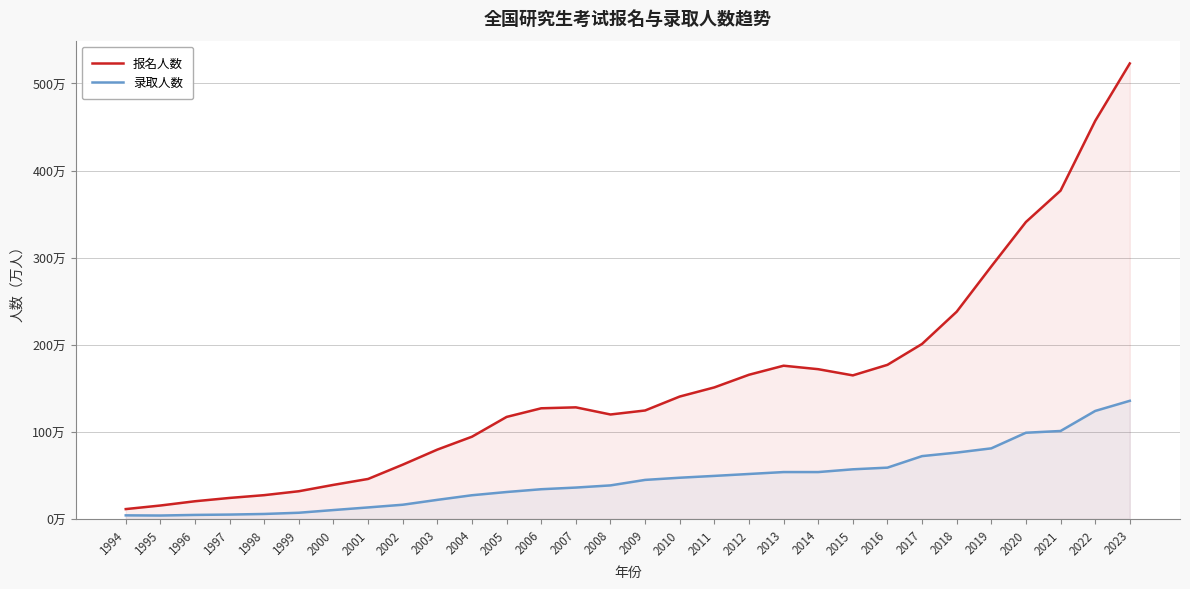

At which label is 报名人数 closest to 267?

2019